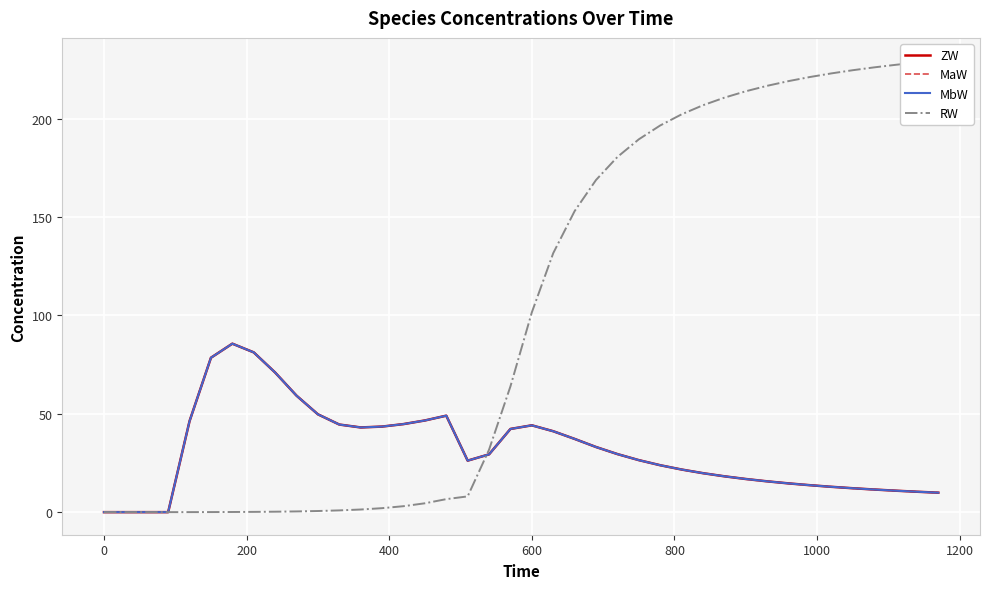

Which series has the largest total across all categories?

RW